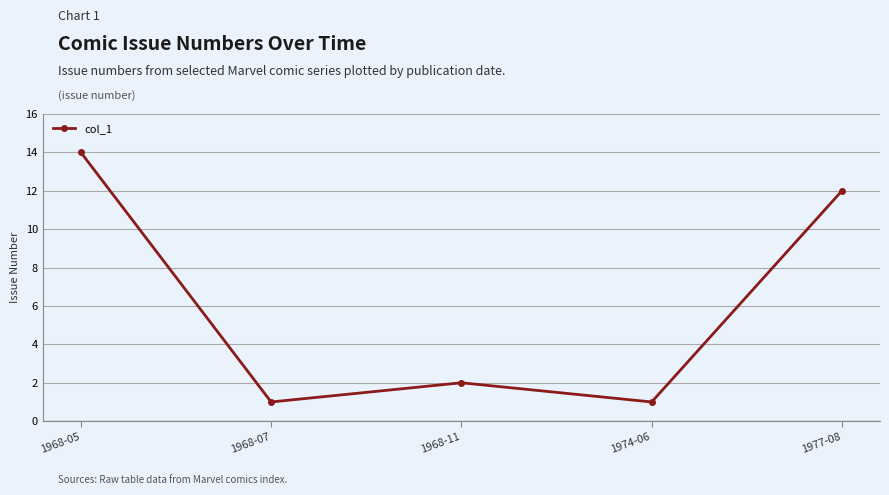

What position from the left is 1968-11?

3